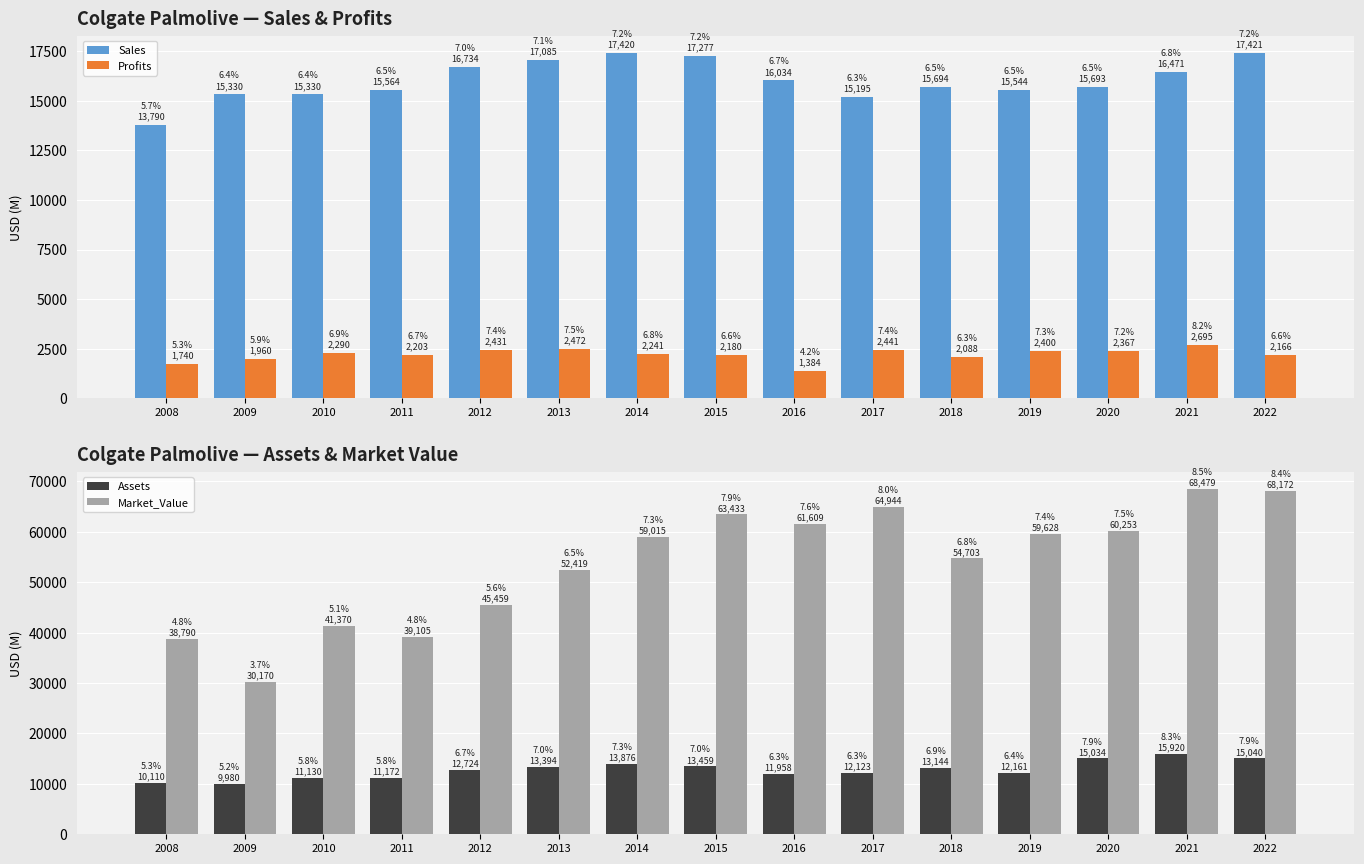

At how many categories does at least one series exceed 24344?

15